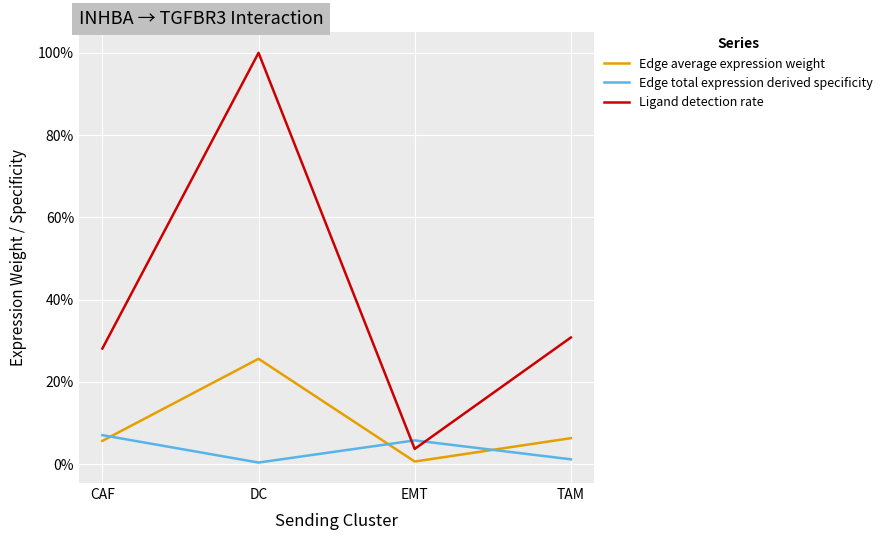

True or false: Edge average expression weight and Ligand detection rate cross at least once.

False